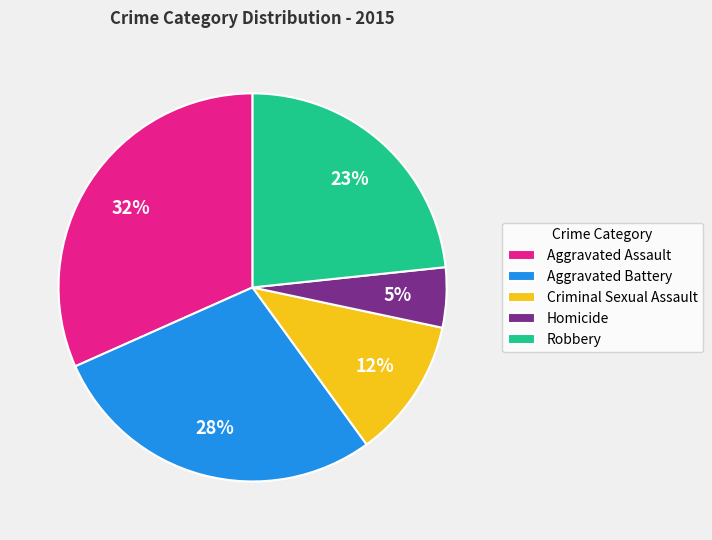

Does Robbery represent more than half of the total?

No